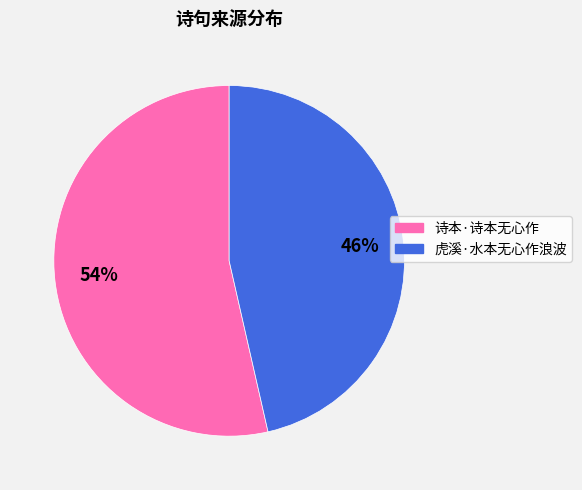

Is there any slice that represents more than half of the pie?

Yes